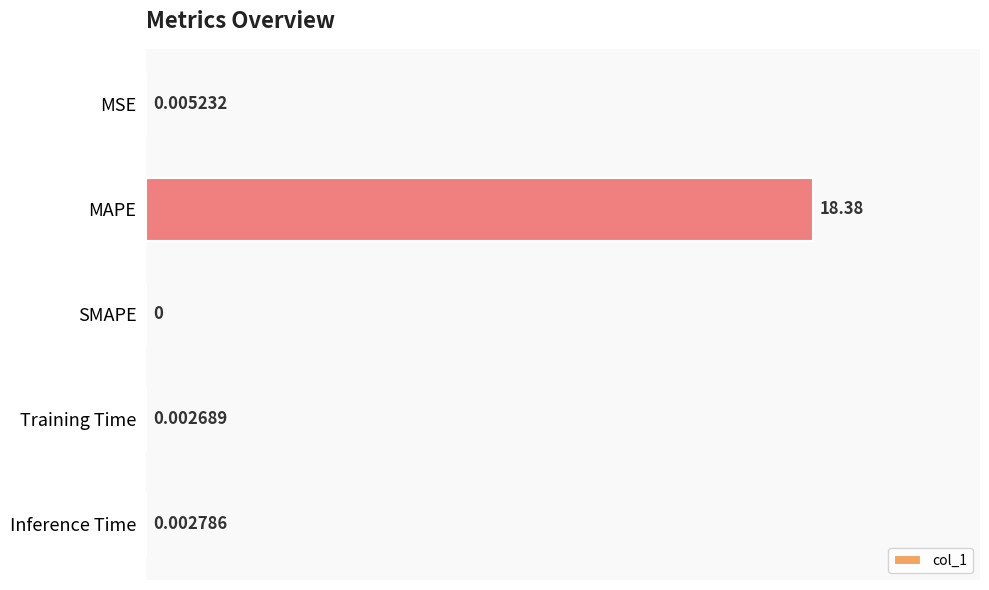

How many values exceed 0?

4